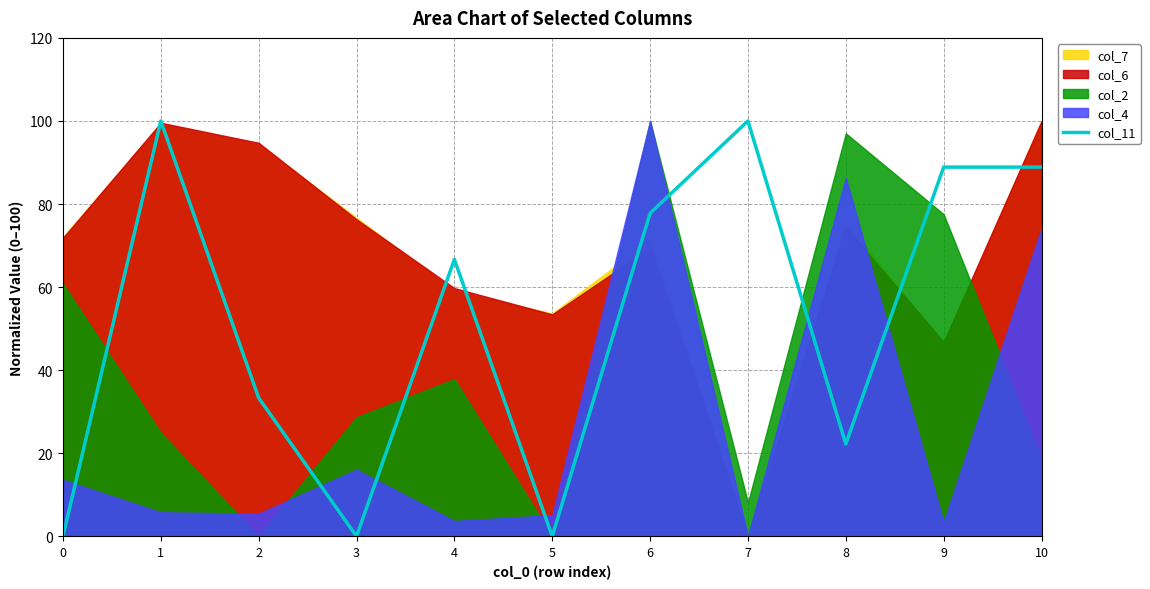

What is the maximum value shown in the chart?

100.0